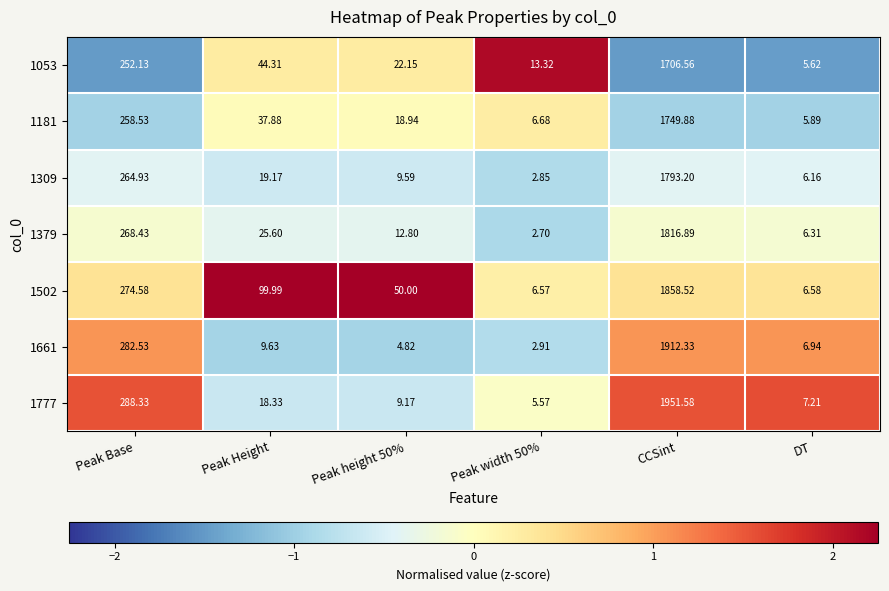

At which category is the sum across all series the highest?

CCSint